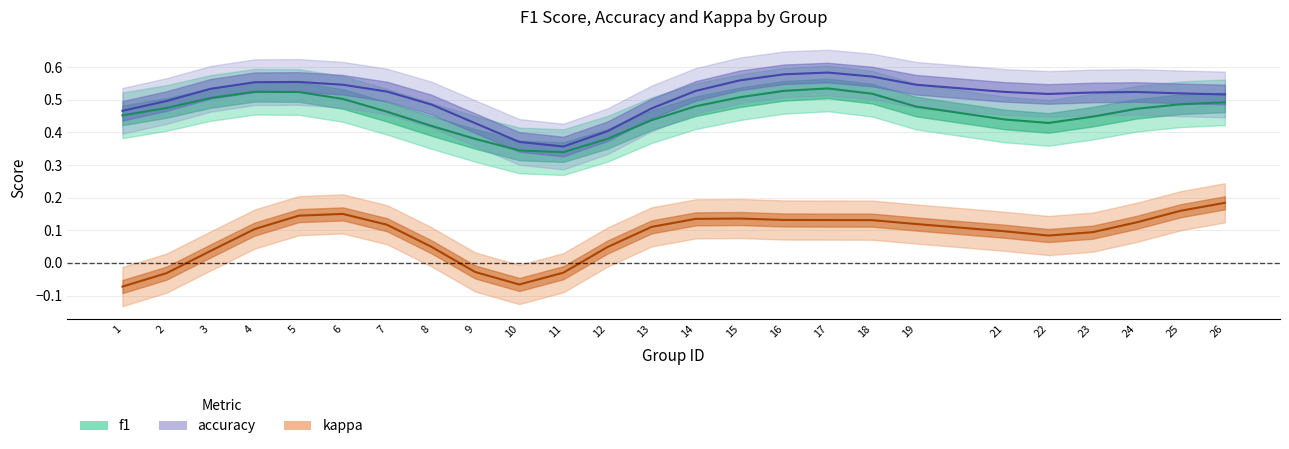

How many f1 values are between 0 and 1?

25